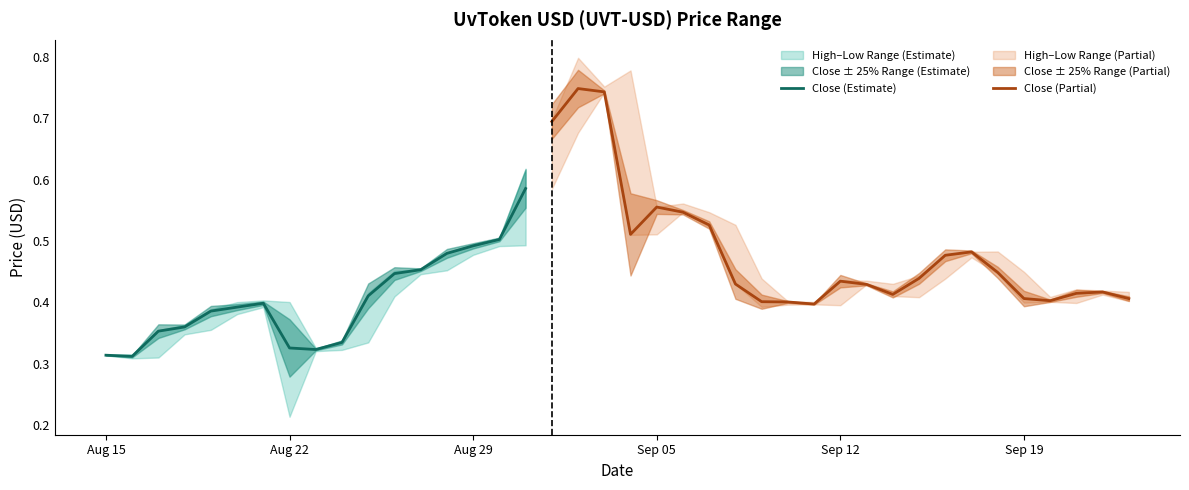

Reading left to right, list all the values displayed in this chart.

High: 0=0.3	1=0.3	2=0.4	3=0.4	4=0.4	5=0.4	6=0.4	7=0.4	8=0.3	9=0.3	10=0.4	11=0.5	12=0.5	13=0.5	14=0.5	15=0.5	16=0.6	17=0.7	18=0.8	19=0.8	20=0.8	21=0.6	22=0.6	23=0.5	24=0.5	25=0.4	26=0.4	27=0.4	28=0.4	29=0.4	30=0.4	31=0.4	32=0.5	33=0.5	34=0.5	35=0.4	36=0.4	37=0.4	38=0.4	39=0.4
Close: 0=0.3	1=0.3	2=0.4	3=0.4	4=0.4	5=0.4	6=0.4	7=0.3	8=0.3	9=0.3	10=0.4	11=0.4	12=0.5	13=0.5	14=0.5	15=0.5	16=0.6	17=0.7	18=0.7	19=0.7	20=0.5	21=0.6	22=0.5	23=0.5	24=0.4	25=0.4	26=0.4	27=0.4	28=0.4	29=0.4	30=0.4	31=0.4	32=0.5	33=0.5	34=0.4	35=0.4	36=0.4	37=0.4	38=0.4	39=0.4
Low: 0=0.3	1=0.3	2=0.3	3=0.3	4=0.4	5=0.4	6=0.4	7=0.2	8=0.3	9=0.3	10=0.3	11=0.4	12=0.4	13=0.5	14=0.5	15=0.5	16=0.5	17=0.6	18=0.7	19=0.7	20=0.5	21=0.5	22=0.5	23=0.5	24=0.4	25=0.4	26=0.4	27=0.4	28=0.4	29=0.4	30=0.4	31=0.4	32=0.4	33=0.5	34=0.4	35=0.4	36=0.4	37=0.4	38=0.4	39=0.4